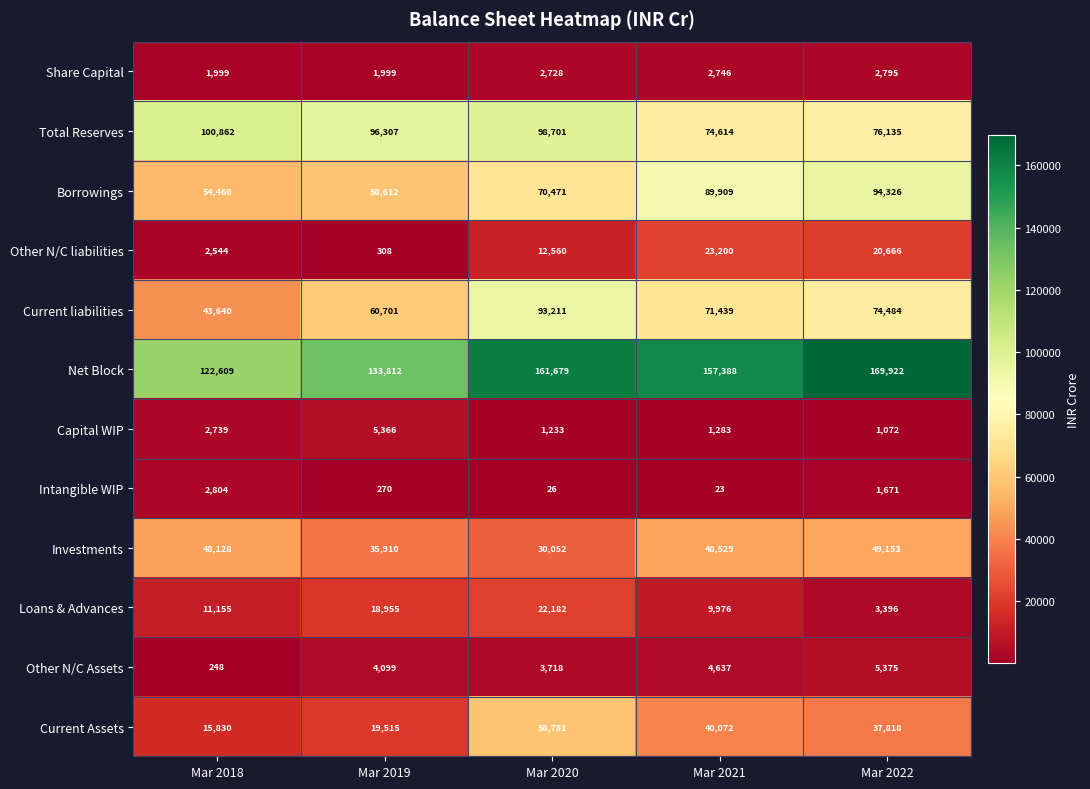

True or false: Share Capital has a value of 4849 at Mar 2022.

False